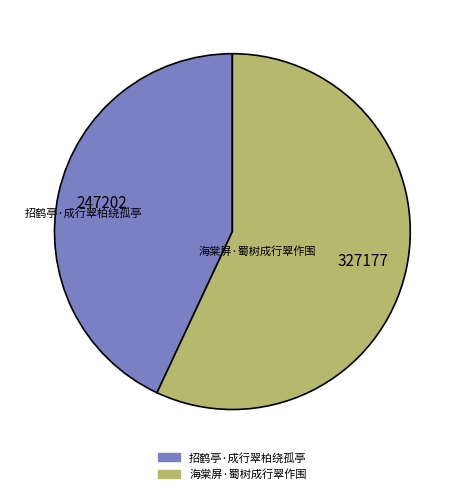

Rank the categories by value from highest to lowest.

海棠屏·蜀树成行翠作围, 招鹤亭·成行翠柏绕孤亭